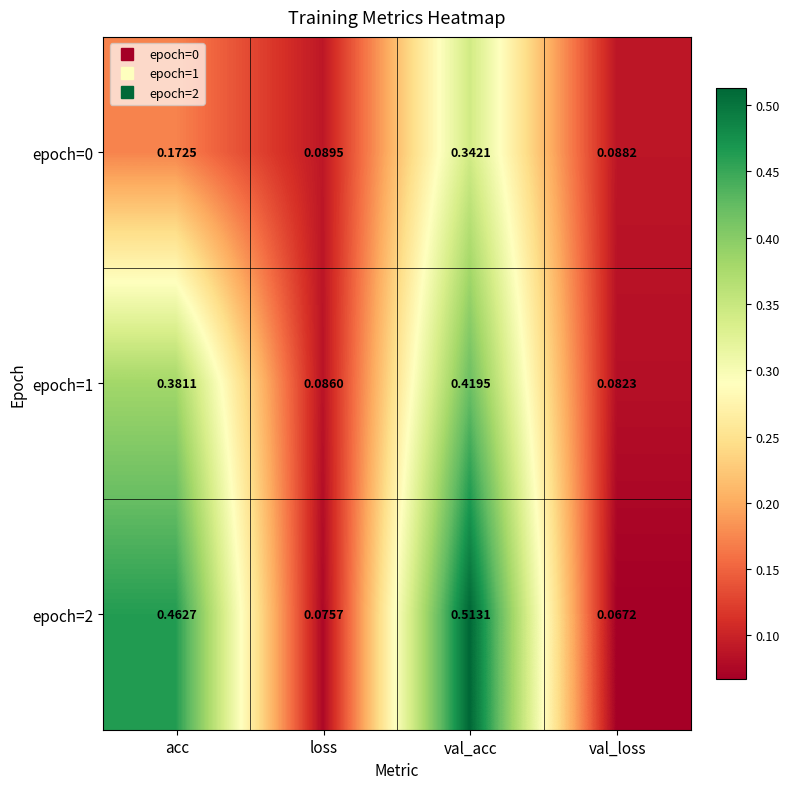

Where is epoch=0 nearest to the value 0?

val_loss